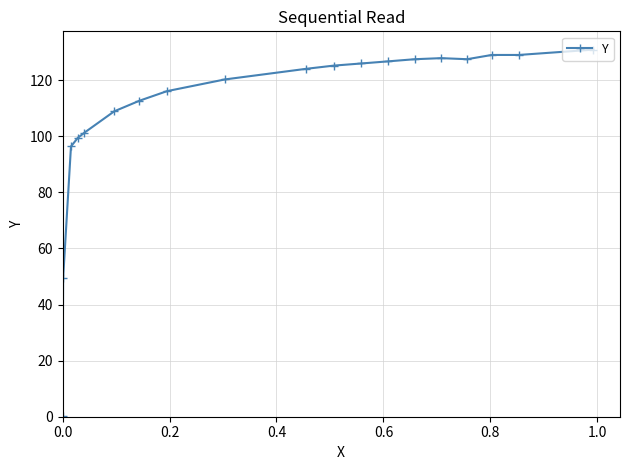

What is the value of the 15th point from the left?

127.9